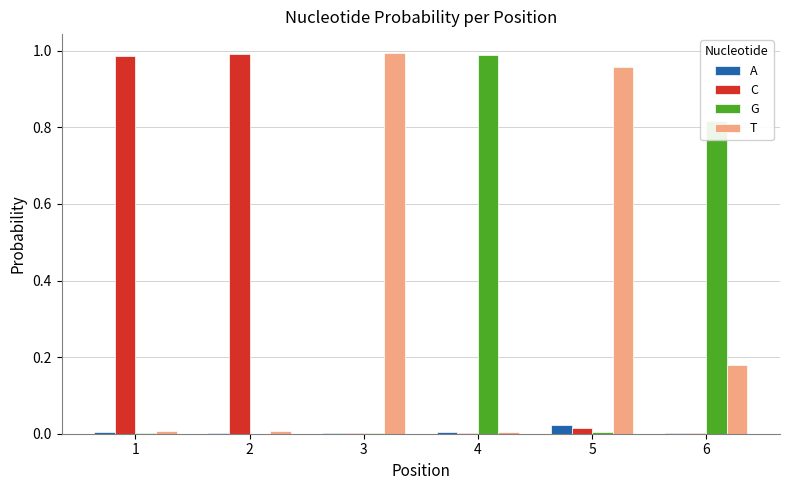

Which category has the highest value in the G series?

4